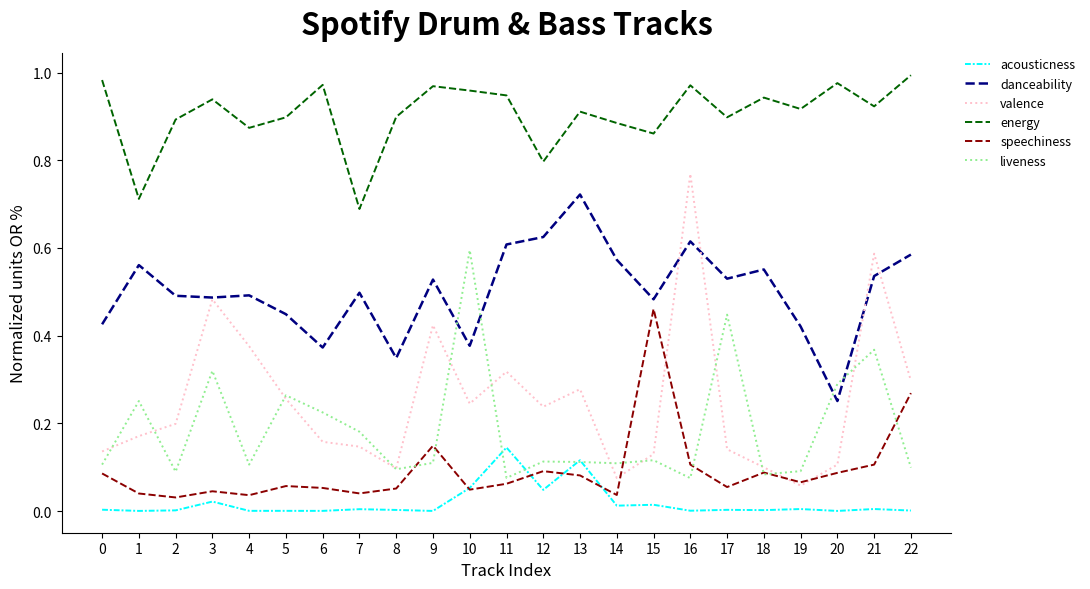

Which series has the largest range (max minus min)?

valence